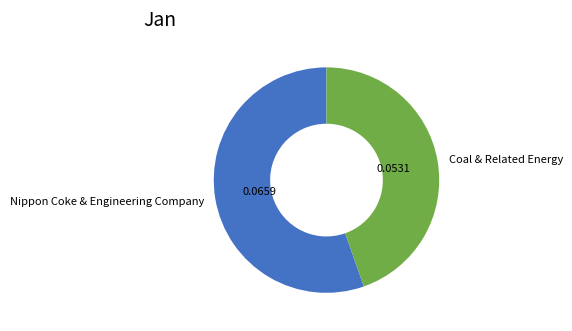

How many slices are in this pie chart?

2